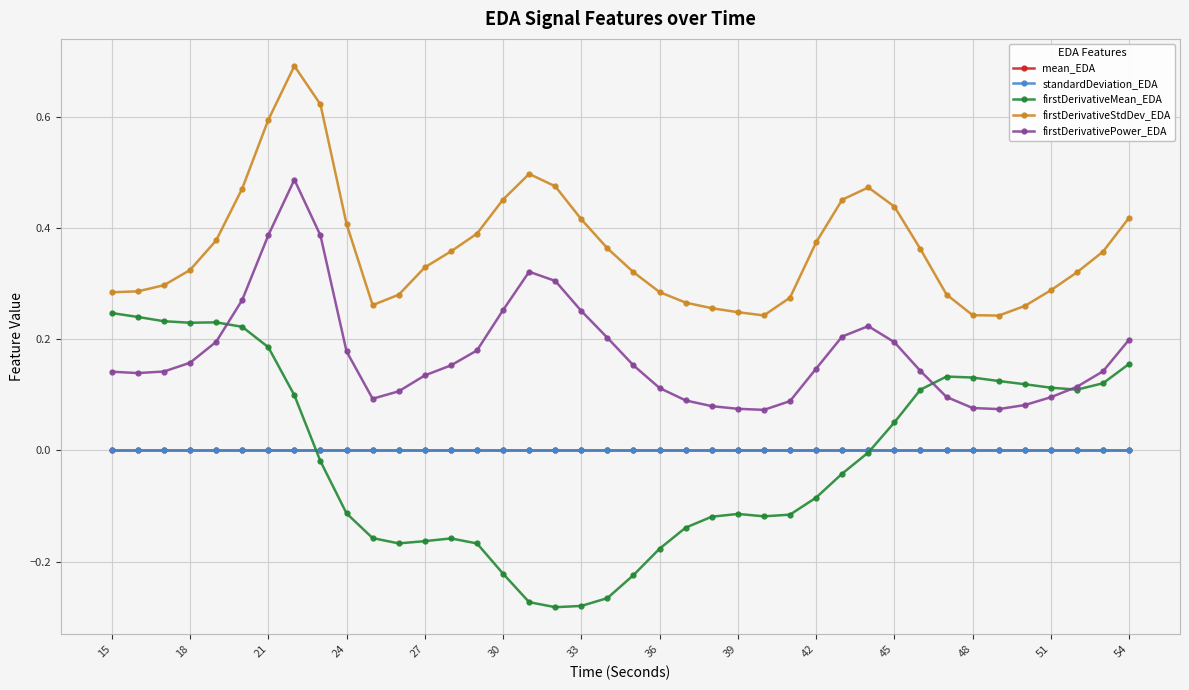

What are all the series names shown in the legend?

mean_EDA, standardDeviation_EDA, firstDerivativeMean_EDA, firstDerivativeStdDev_EDA, firstDerivativePower_EDA